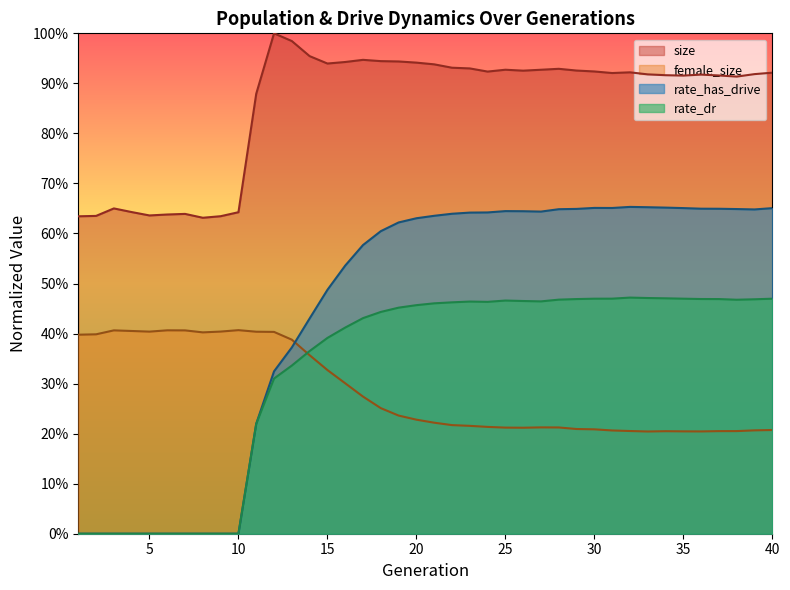

Reading left to right, list all the values displayed in this chart.

size: 1=0.6	2=0.6	3=0.7	4=0.6	5=0.6	6=0.6	7=0.6	8=0.6	9=0.6	10=0.6	11=0.9	12=1.0	13=1.0	14=1.0	15=0.9	16=0.9	17=0.9	18=0.9	19=0.9	20=0.9	21=0.9	22=0.9	23=0.9	24=0.9	25=0.9	26=0.9	27=0.9	28=0.9	29=0.9	30=0.9	31=0.9	32=0.9	33=0.9	34=0.9	35=0.9	36=0.9	37=0.9	38=0.9	39=0.9	40=0.9
female_size: 1=0.4	2=0.4	3=0.4	4=0.4	5=0.4	6=0.4	7=0.4	8=0.4	9=0.4	10=0.4	11=0.4	12=0.4	13=0.4	14=0.4	15=0.3	16=0.3	17=0.3	18=0.3	19=0.2	20=0.2	21=0.2	22=0.2	23=0.2	24=0.2	25=0.2	26=0.2	27=0.2	28=0.2	29=0.2	30=0.2	31=0.2	32=0.2	33=0.2	34=0.2	35=0.2	36=0.2	37=0.2	38=0.2	39=0.2	40=0.2
rate_has_drive: 1=0.0	2=0.0	3=0.0	4=0.0	5=0.0	6=0.0	7=0.0	8=0.0	9=0.0	10=0.0	11=0.2	12=0.3	13=0.4	14=0.4	15=0.5	16=0.5	17=0.6	18=0.6	19=0.6	20=0.6	21=0.6	22=0.6	23=0.6	24=0.6	25=0.6	26=0.6	27=0.6	28=0.6	29=0.6	30=0.7	31=0.7	32=0.7	33=0.7	34=0.7	35=0.7	36=0.6	37=0.6	38=0.6	39=0.6	40=0.7
rate_dr: 1=0.0	2=0.0	3=0.0	4=0.0	5=0.0	6=0.0	7=0.0	8=0.0	9=0.0	10=0.0	11=0.2	12=0.3	13=0.3	14=0.4	15=0.4	16=0.4	17=0.4	18=0.4	19=0.5	20=0.5	21=0.5	22=0.5	23=0.5	24=0.5	25=0.5	26=0.5	27=0.5	28=0.5	29=0.5	30=0.5	31=0.5	32=0.5	33=0.5	34=0.5	35=0.5	36=0.5	37=0.5	38=0.5	39=0.5	40=0.5